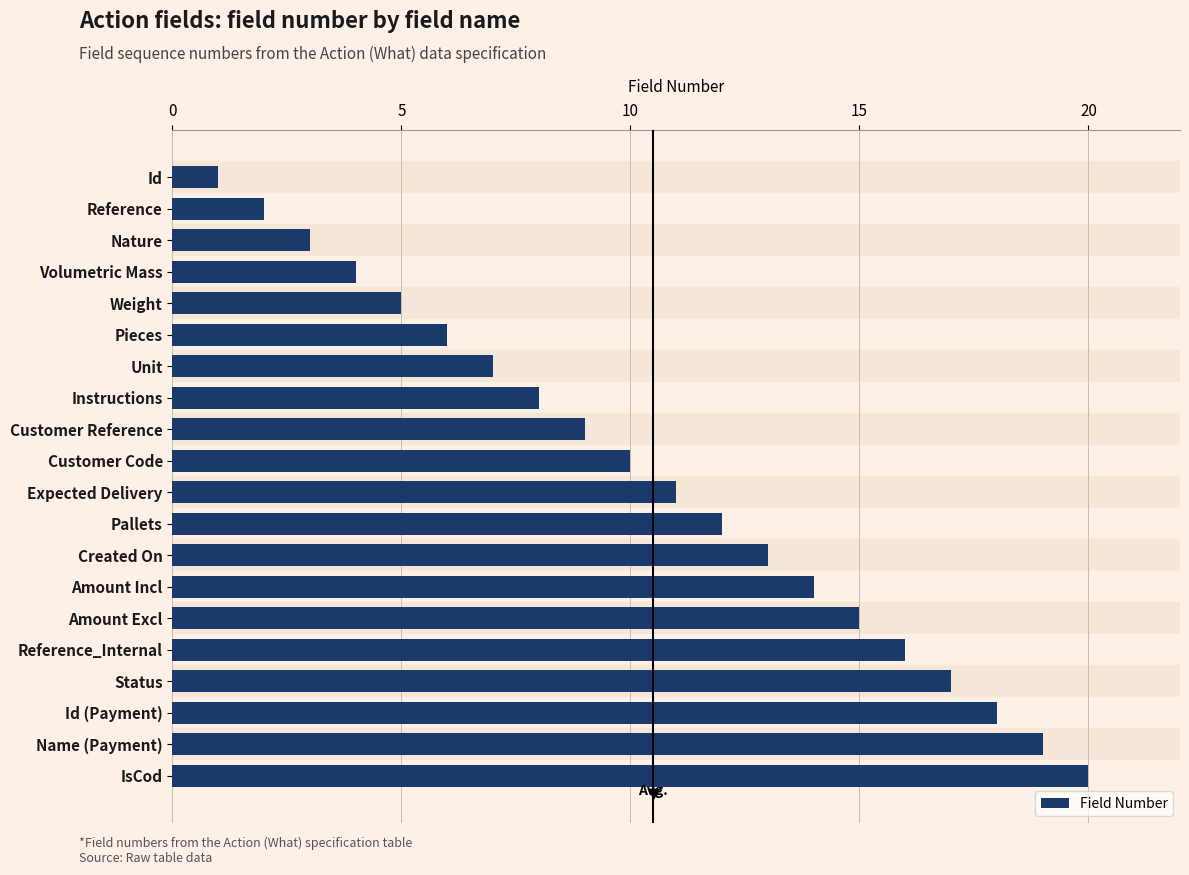

Which label corresponds to the largest value in the chart?

IsCod